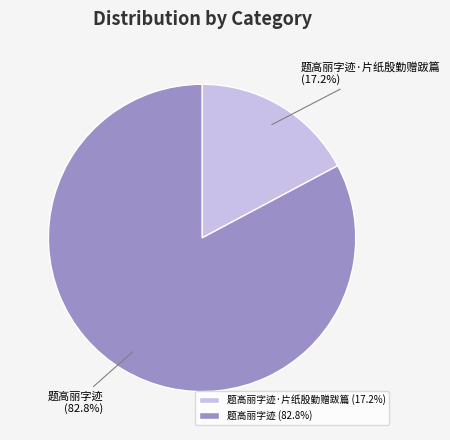

Between 题高丽字迹·片纸殷勤赠跋篇 and 题高丽字迹, which is larger?

题高丽字迹